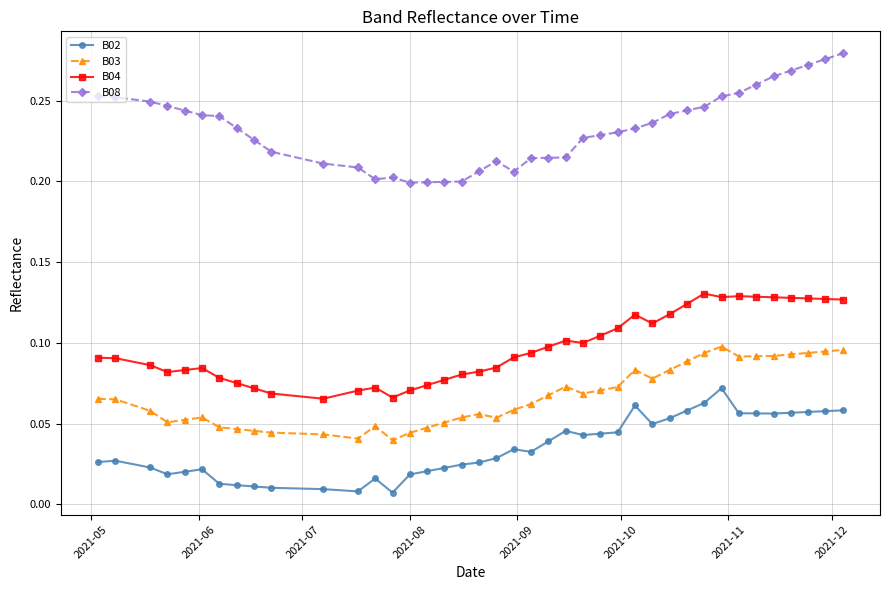

How many B04 values are between 0 and 1?

40